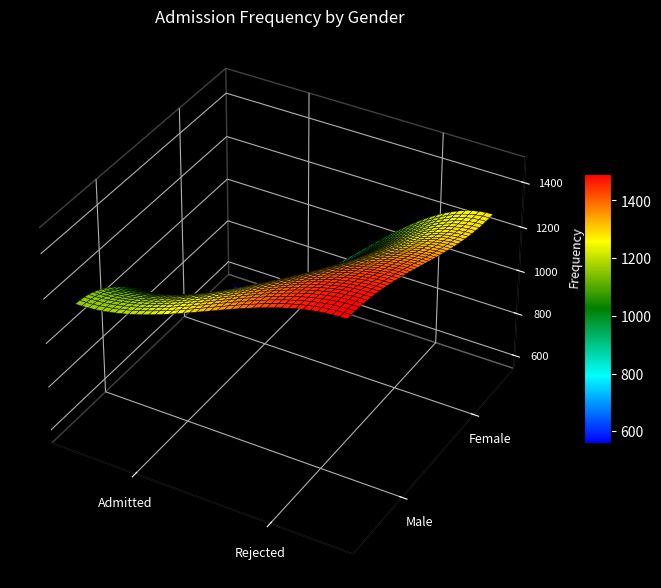

Reading left to right, extract all data points from this chart.

Male: 1158	1493
Female: 557	1278